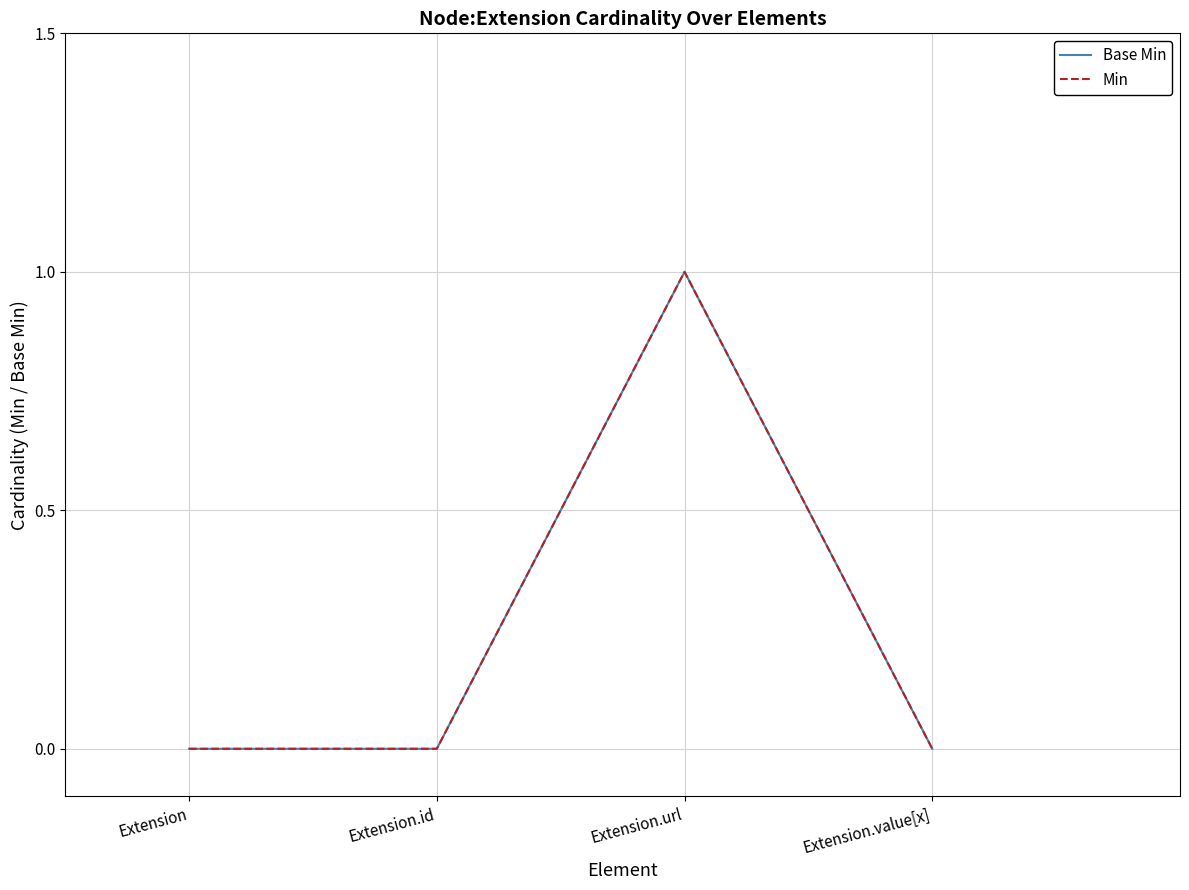

At which label is Min closest to 0?

Extension